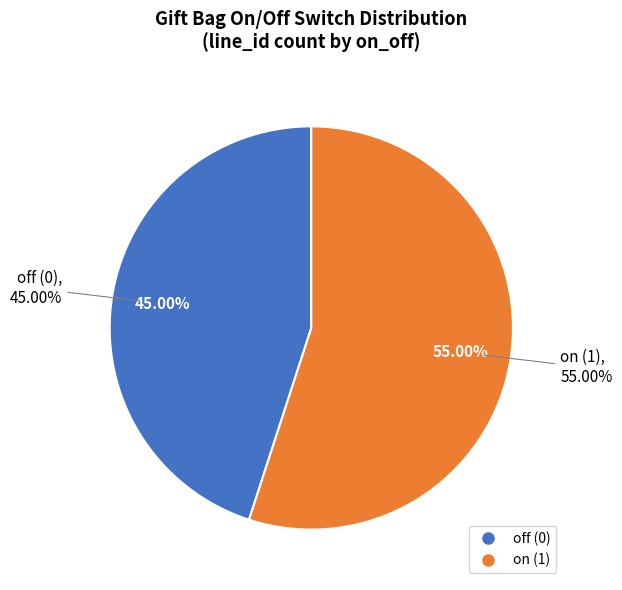

Which slice is the largest?

on (1)